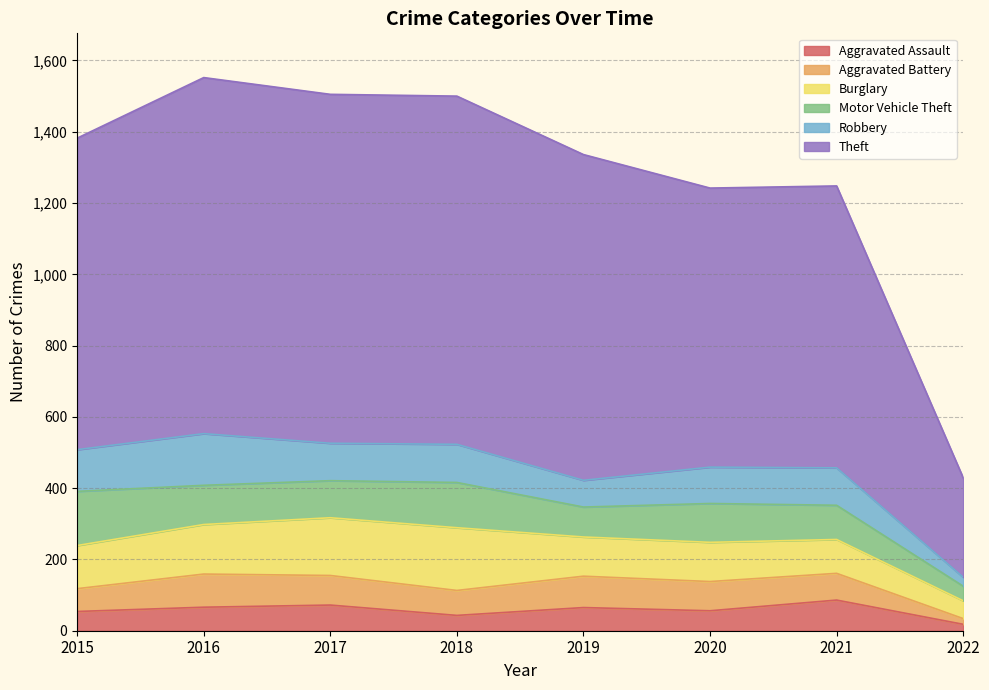

What is the difference between the second highest and second lowest values in the Aggravated Assault series?

29